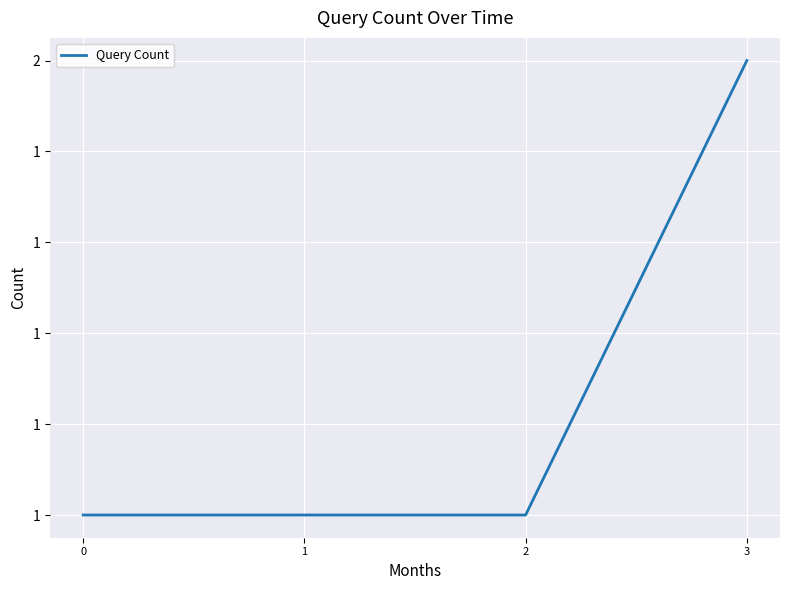

The value at 2 is 0. True or false?

False